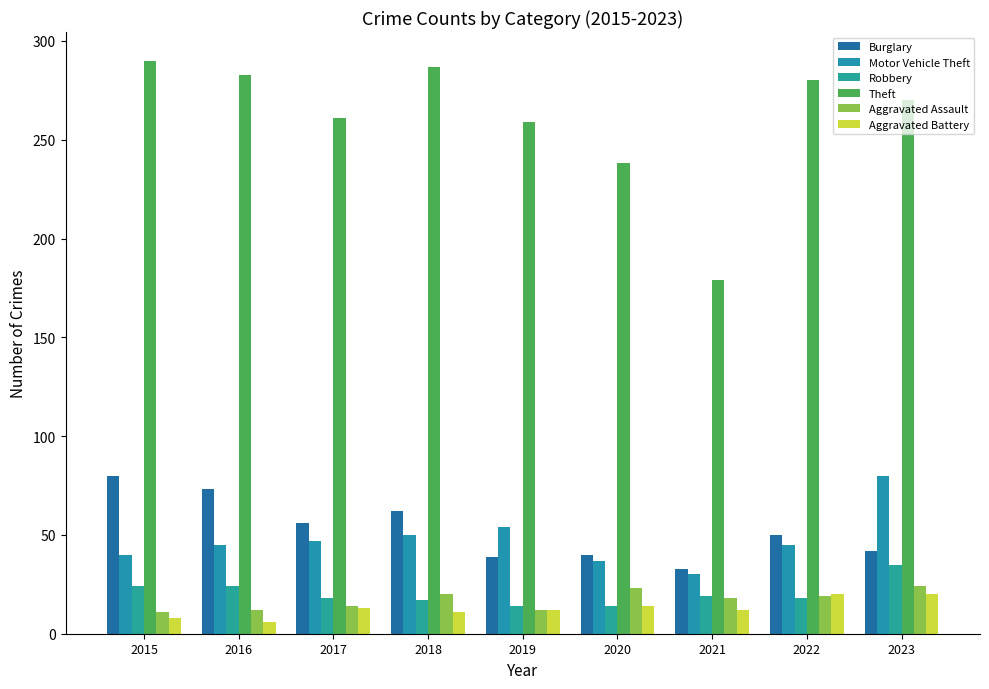

What is the value of the Motor Vehicle Theft bar at the 7th from the left?

30